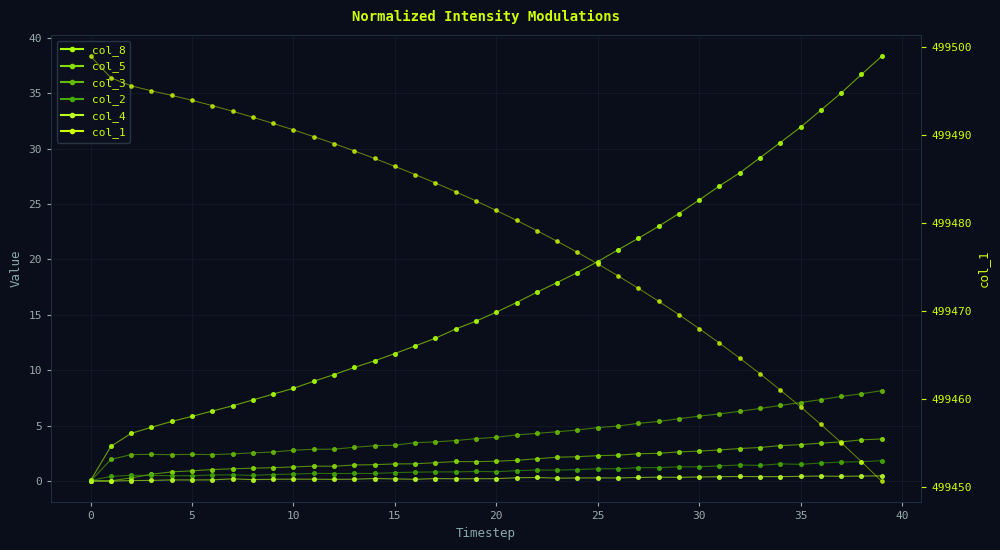

Which series contains the highest Y value?

col_1